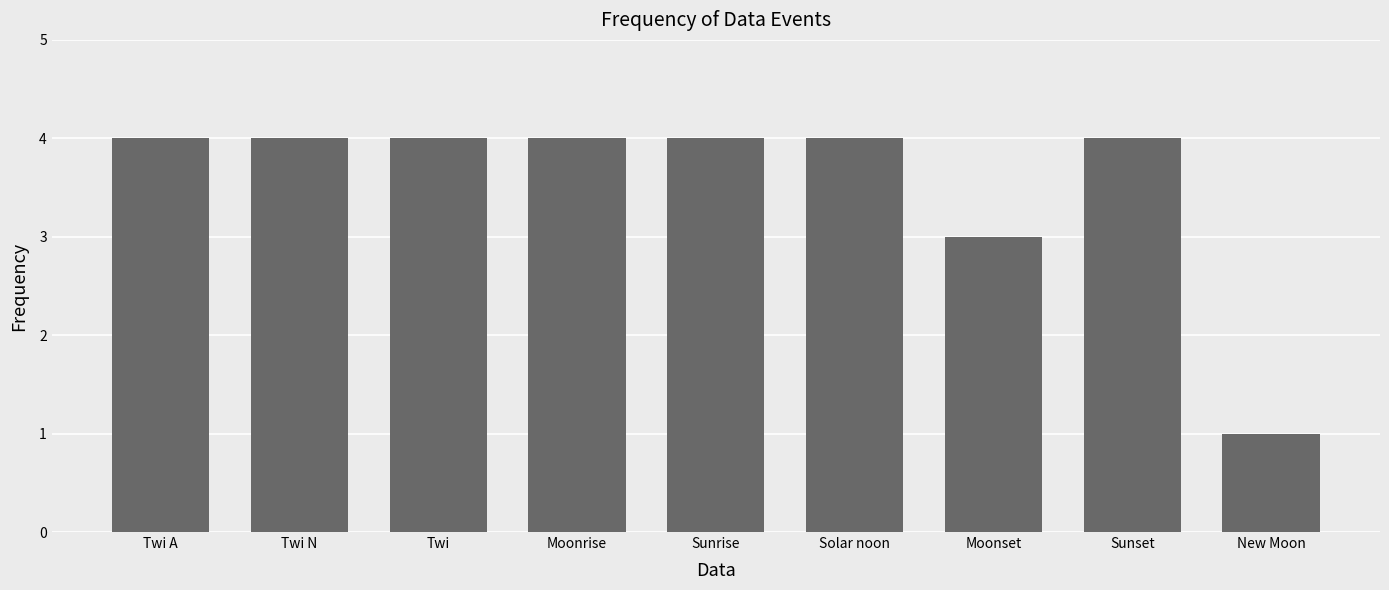

How many categories are shown in the chart?

9